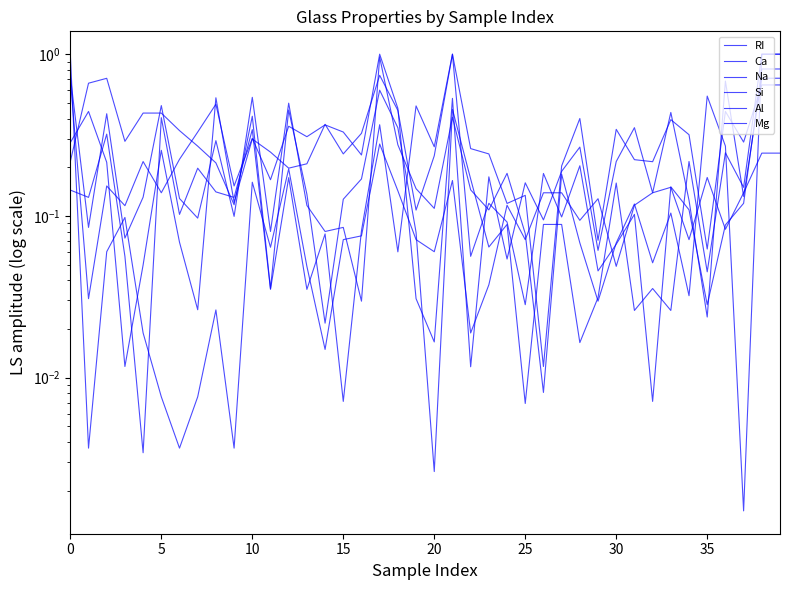

Reading left to right, extract all data points from this chart.

RI: 0.7	0.1	0.4	0.1	0.1	0.5	0.1	0.1	0.3	0.1	0.5	0.1	0.5	0.1	0.1	0.1	0.0	1.0	0.3	0.1	0.1	0.4	0.1	0.1	0.2	0.1	0.0	0.2	0.1	0.0	0.1	0.1	0.1	0.1	0.0	0.6	0.3	0.0	1.0	1.0
Ca: 0.2	0.7	0.7	0.3	0.4	0.4	0.3	0.3	0.2	0.1	0.4	0.0	0.5	0.1	0.0	0.1	0.2	0.6	0.4	0.1	0.0	0.5	0.2	0.1	0.1	0.0	0.1	0.1	0.0	0.0	0.2	0.0	0.0	0.0	0.2	0.0	0.2	0.2	1.0	1.0
Na: 0.3	0.4	0.2	0.0	0.0	0.3	0.1	0.0	0.5	0.1	0.3	0.2	0.2	0.2	0.4	0.2	0.3	0.7	0.4	0.1	0.2	1.0	0.3	0.2	0.1	0.1	0.0	0.2	0.4	0.1	0.3	0.2	0.2	0.4	0.3	0.1	0.4	0.3	0.6	0.6
Si: 0.7	0.0	0.2	0.1	0.2	0.1	0.2	0.3	0.5	0.2	0.3	0.2	0.4	0.3	0.4	0.3	0.2	1.0	0.5	0.0	0.0	0.5	0.0	0.2	0.1	0.2	0.1	0.2	0.3	0.1	0.2	0.4	0.1	0.4	0.1	0.0	0.7	0.1	0.7	0.7
Al: 0.1	0.1	0.3	0.1	0.0	0.4	0.1	0.2	0.1	0.1	0.3	0.0	0.2	0.0	0.1	0.0	0.1	0.4	0.1	0.5	0.3	1.0	0.1	0.1	0.1	0.0	0.2	0.1	0.2	0.0	0.1	0.1	0.0	0.2	0.1	0.0	0.1	0.1	0.8	0.8
Mg: 1.0	0.0	0.1	0.1	0.0	0.0	0.0	0.0	0.0	0.0	0.2	0.1	0.2	0.0	0.0	0.1	0.1	0.3	0.1	0.1	0.1	0.2	0.0	0.0	0.1	0.1	0.1	0.1	0.1	0.1	0.0	0.1	0.1	0.2	0.1	0.2	0.1	0.1	0.2	0.2